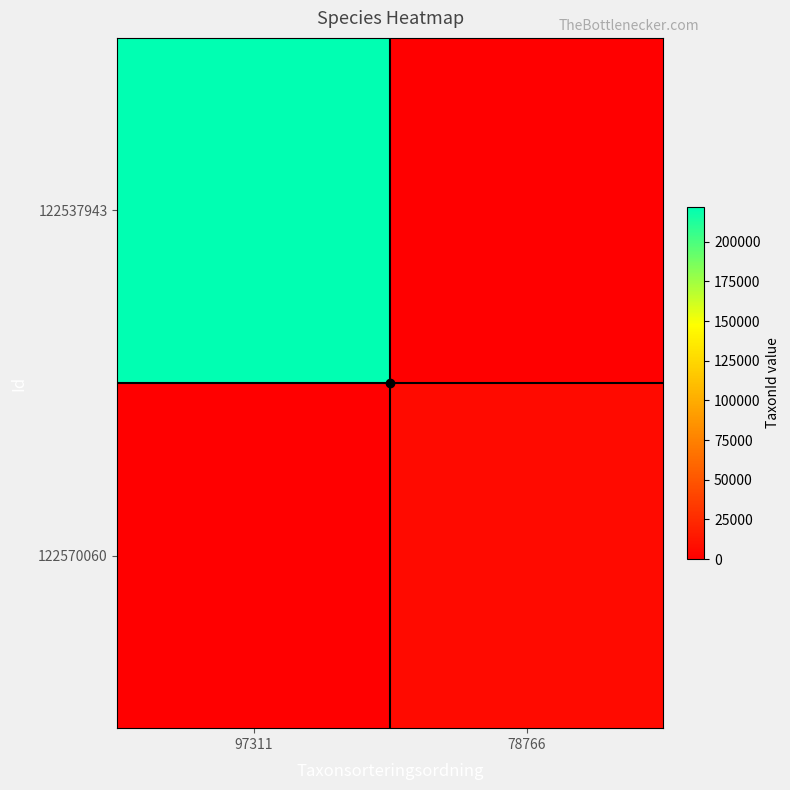

Reading left to right, transcribe all the data shown in this chart.

122537943: 97311=221945	78766=0
122570060: 97311=0	78766=6425